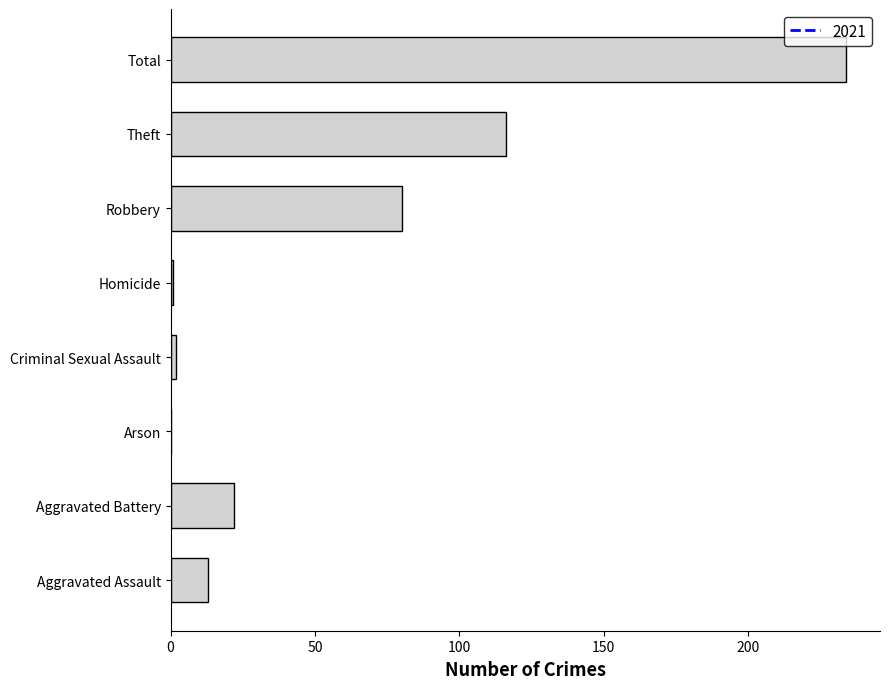

What is the sum of all values?

468